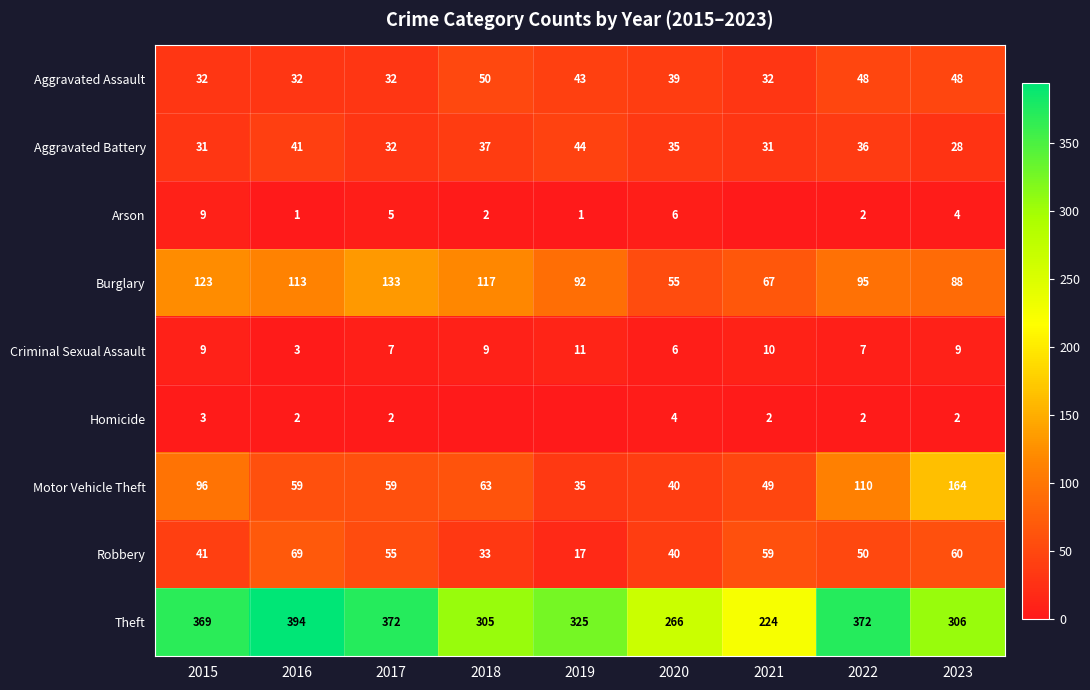

What is the difference between the highest and lowest values at 2023?

304